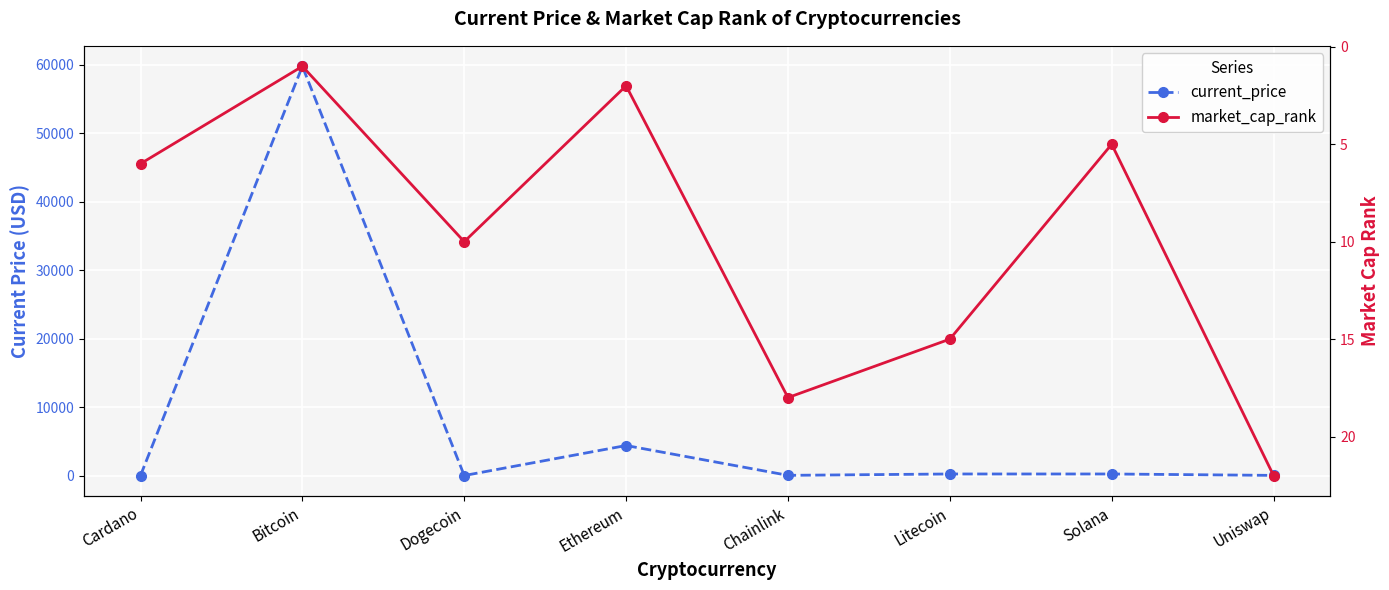

What are all the series names shown in the legend?

current_price, market_cap_rank